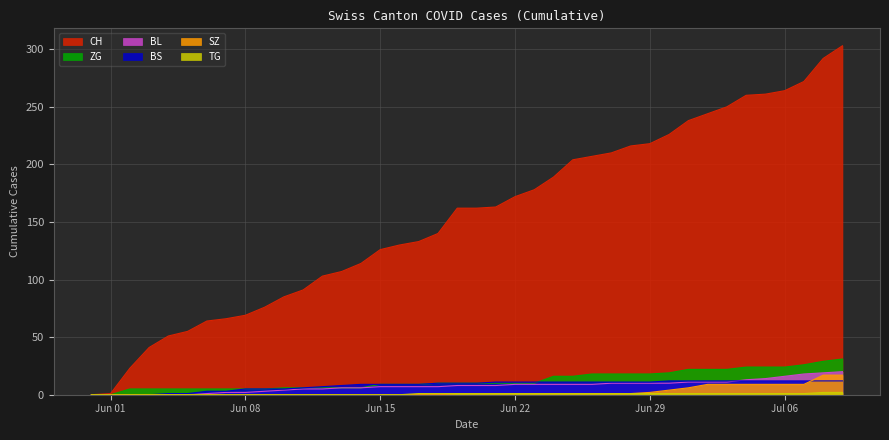

Which series has the widest spread of values?

CH